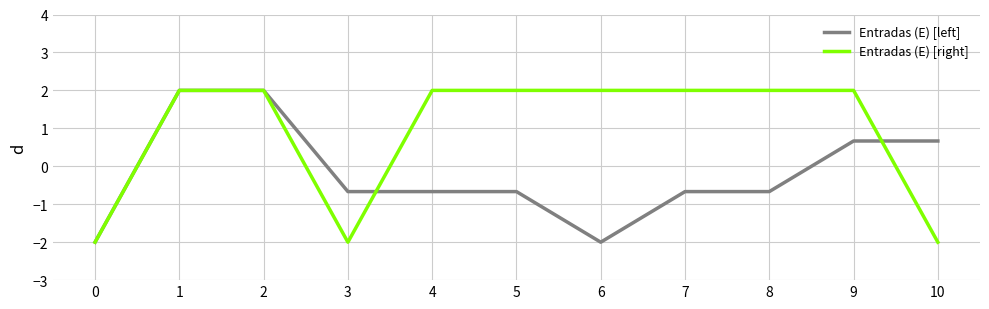

Count the number of categories in the chart.

11